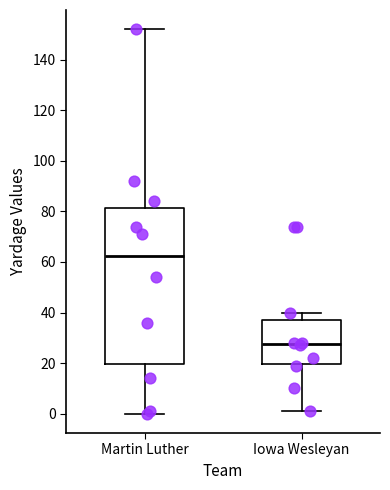

Reading left to right, read every box against the y-axis: the position of its median line, the range the box covers, and the ends of its whiskers. The values are not printed on the chart, so give them approximately, as read against the axis.

Martin Luther: median 62, box 20 to 82, whiskers 0 to 152
Iowa Wesleyan: median 28, box 20 to 38, whiskers 2 to 40